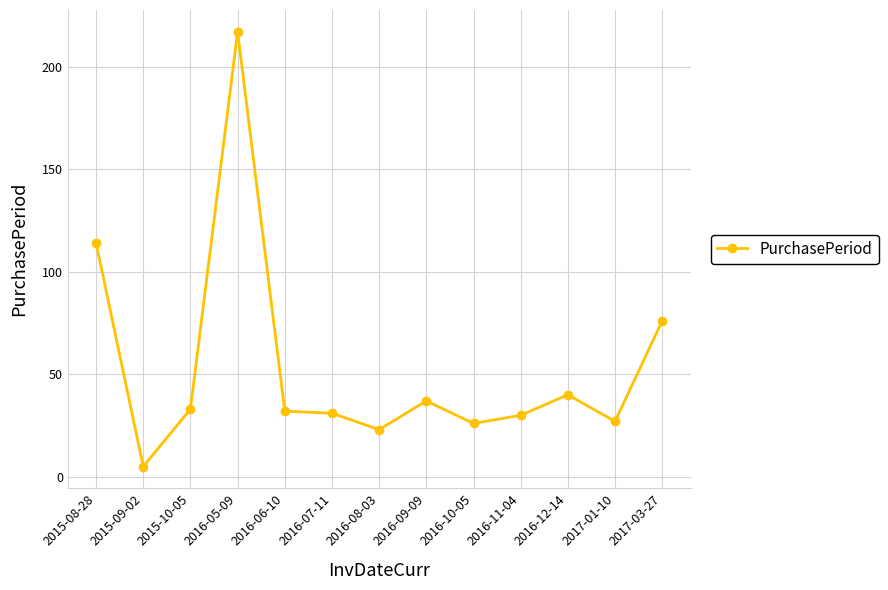

Which category has the highest value across all series?

2016-05-09